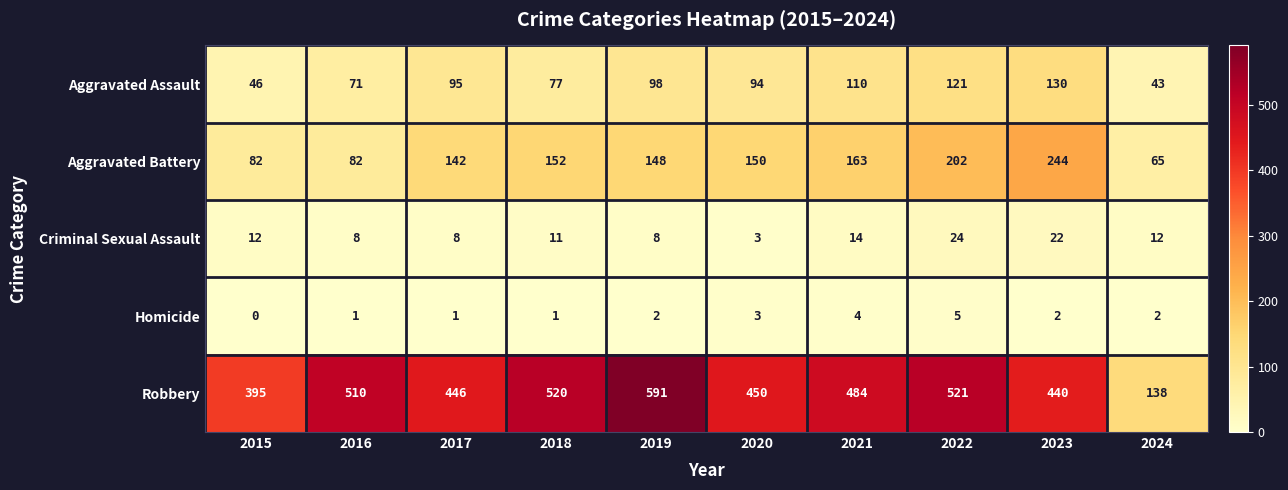

Count the number of data series in this chart.

5